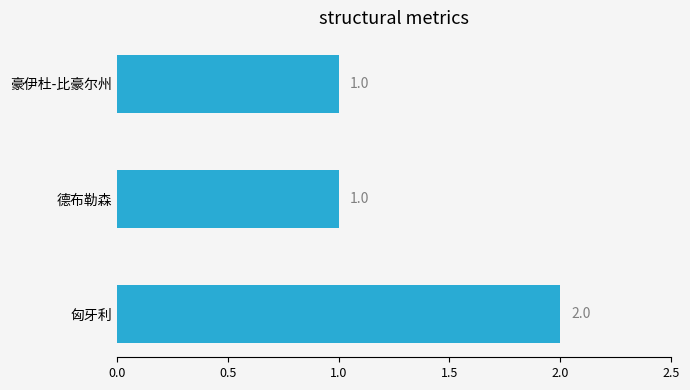

True or false: the data shows 1 at 豪伊杜-比豪尔州.

True